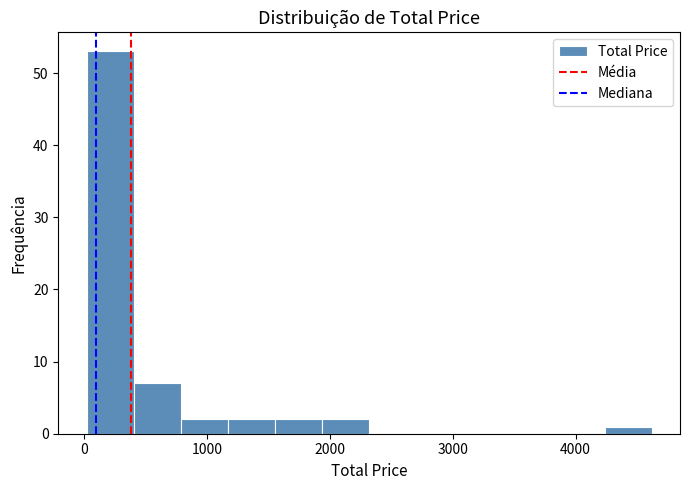

Read against the x-axis, roughly where is the centre of the tallest bar?

200